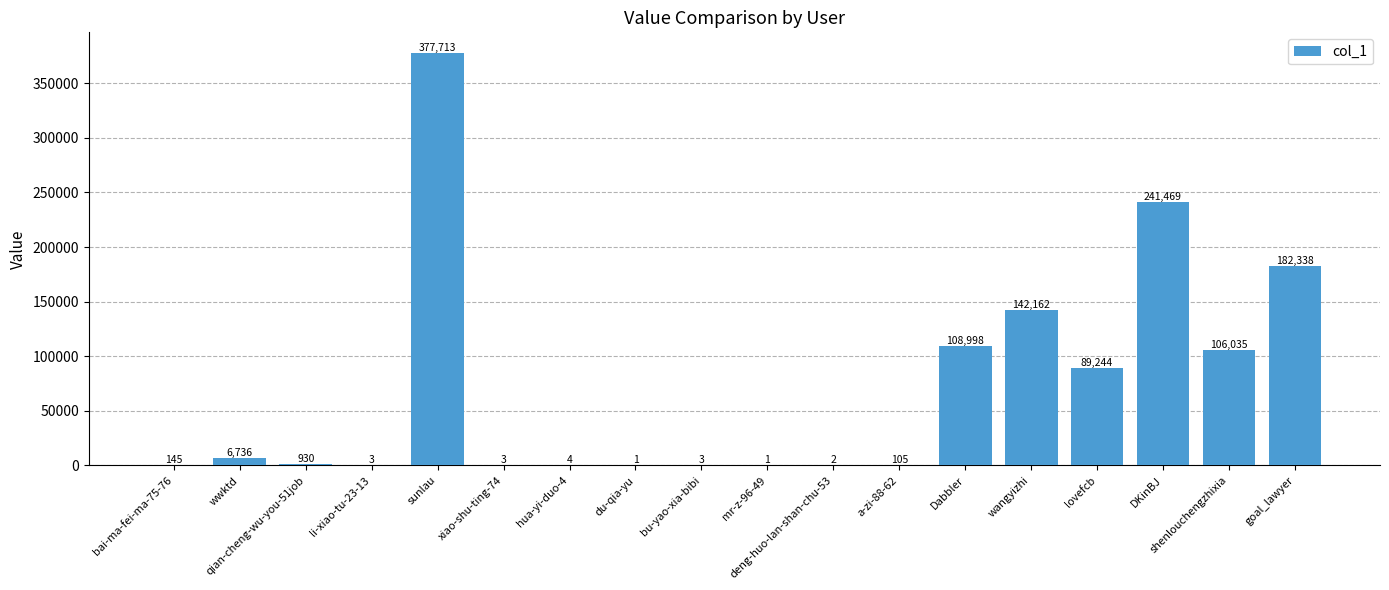

Reading left to right, what are all the values shown in this chart?

145	6736	930	3	377713	3	4	1	3	1	2	105	108998	142162	89244	241469	106035	182338